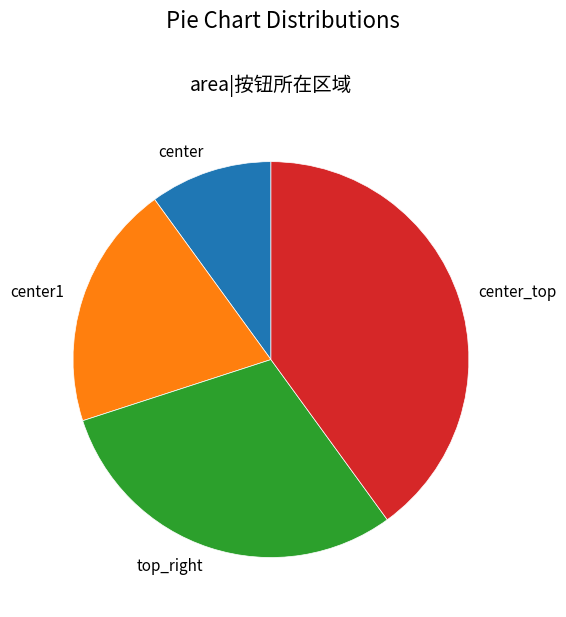

Rank the categories by value from highest to lowest.

center_top, top_right, center1, center